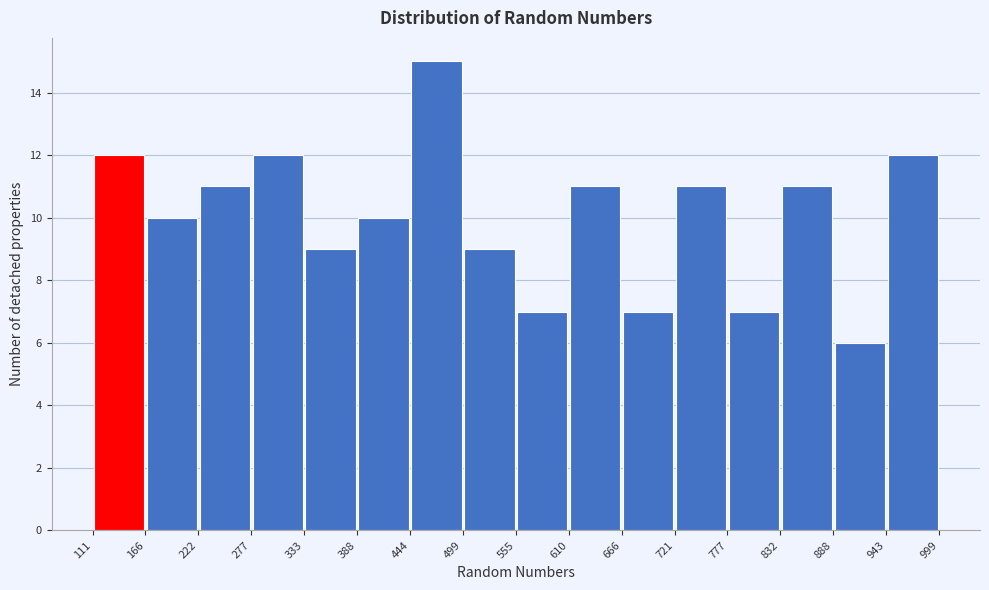

Which range on the x-axis has the tallest bar?

444 to 499